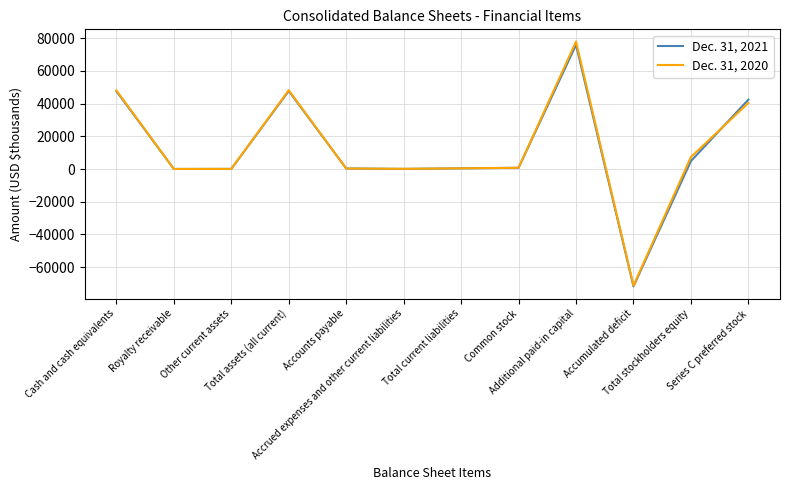

What is the lowest value of the Dec. 31, 2020 series?

-71388